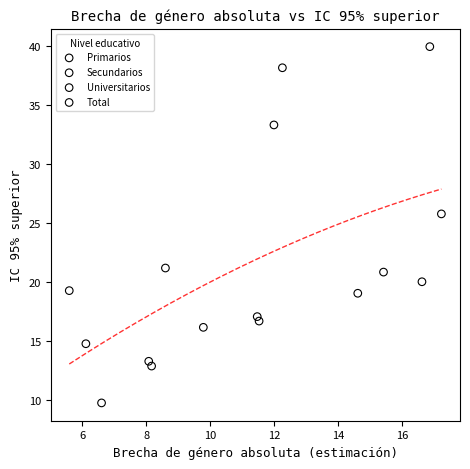

Which series has the largest Y range (max minus min)?

Universitarios